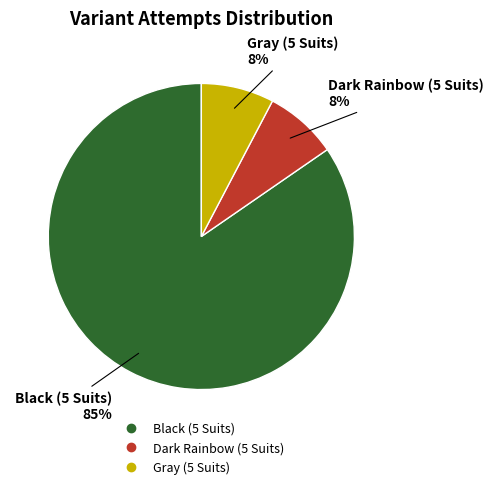

Approximately how many times larger is the value at Gray (5 Suits) compared to Dark Rainbow (5 Suits)?

1.0